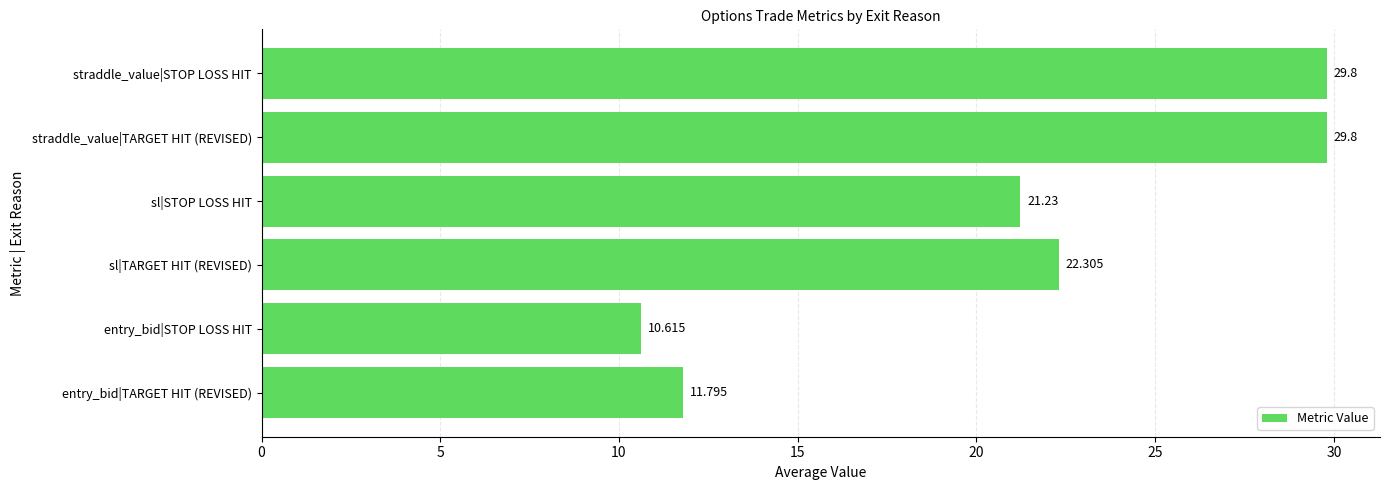

Which has a higher value, straddle_value|STOP LOSS HIT or entry_bid|STOP LOSS HIT?

straddle_value|STOP LOSS HIT